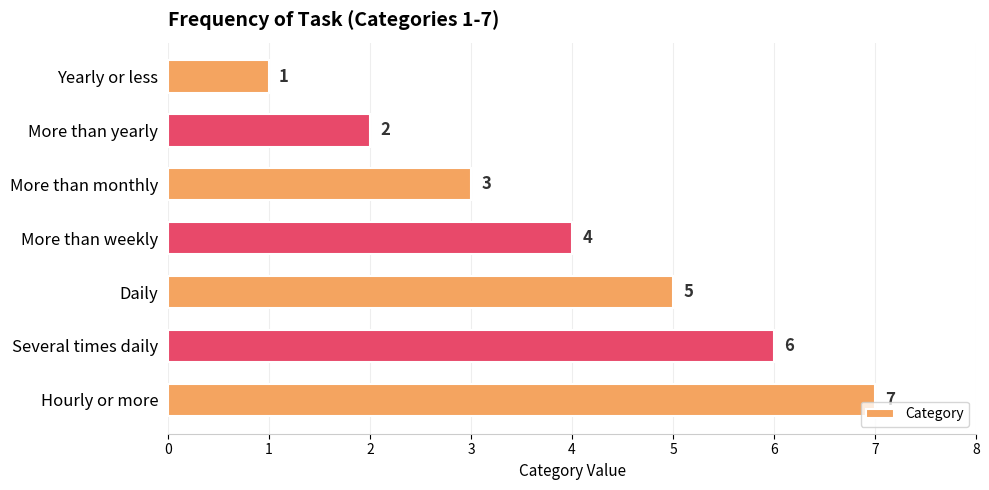

How many values are between 2 and 6?

5